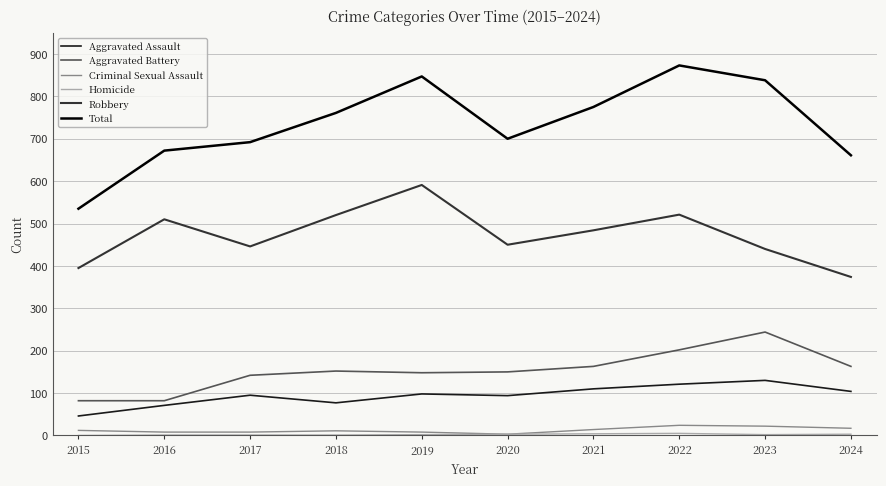

What is the sum of all Criminal Sexual Assault values?

127